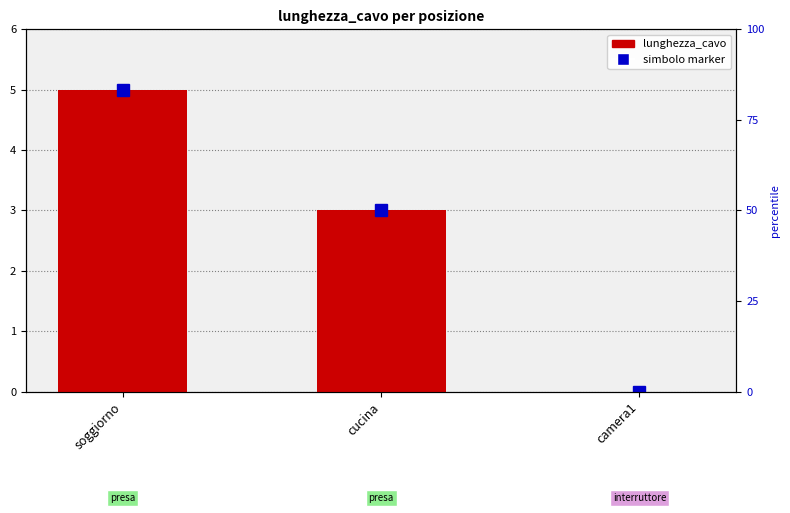

Are the bars horizontal?

No